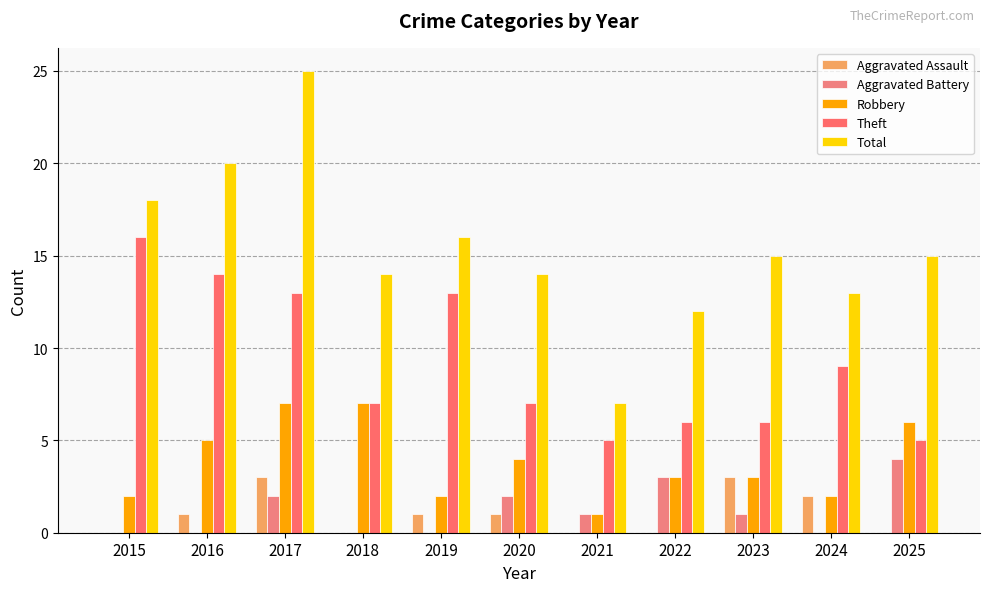

How many groups of bars are there?

11